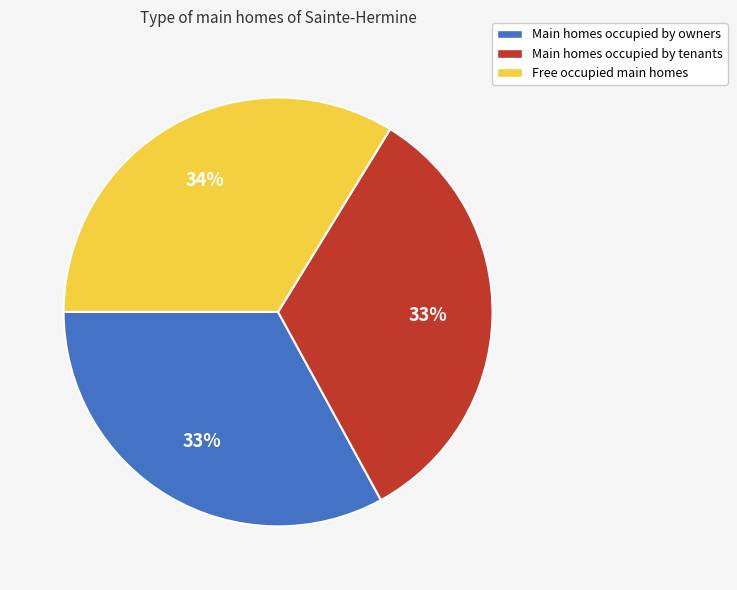

To the nearest percent, what is the average slice percentage?

33%